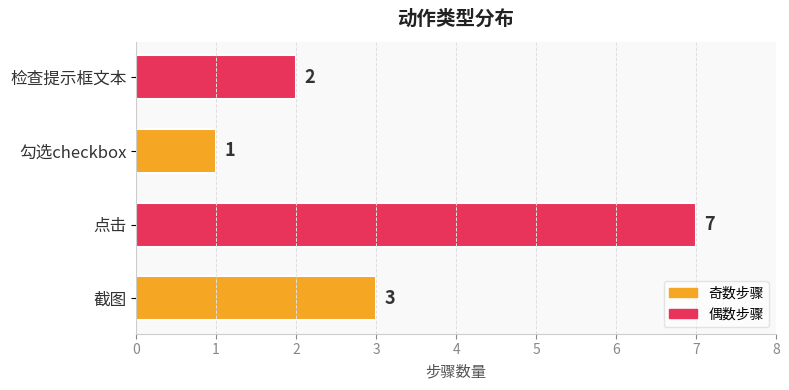

The chart shows a value of 1 at 勾选checkbox. True or false?

True